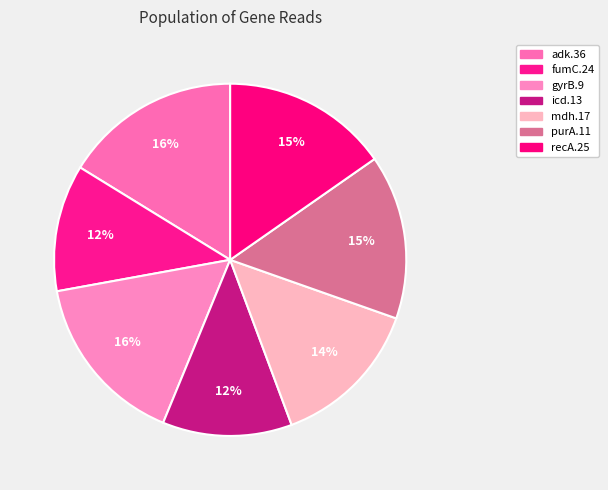

To the nearest percent, what portion does fumC.24 represent?

12%